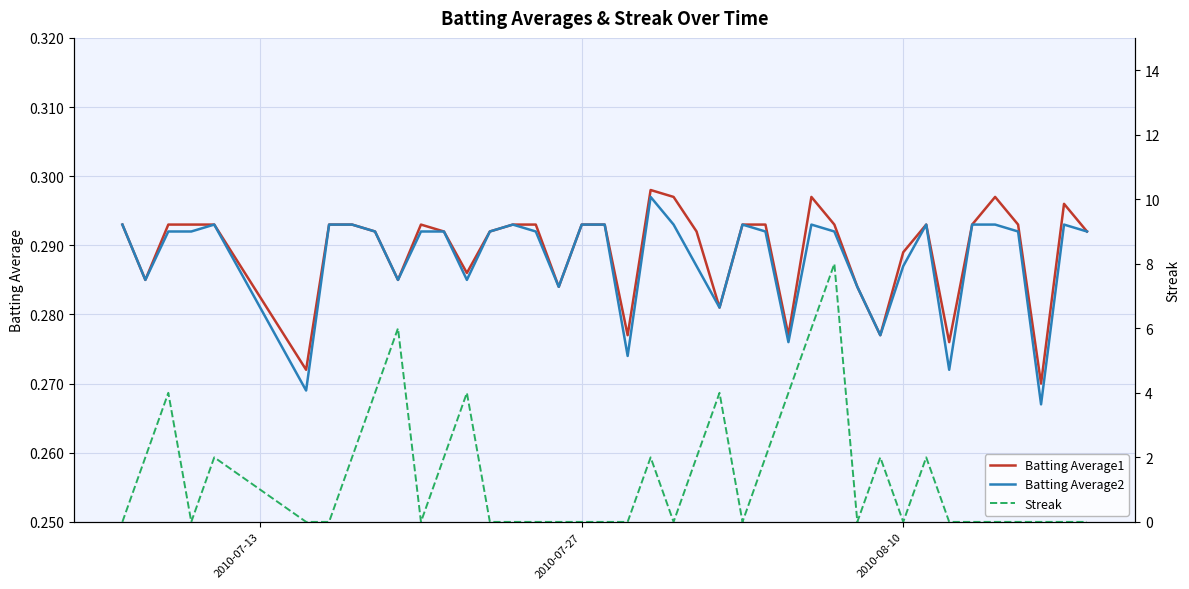

What is the highest value of the Streak series?

8.0